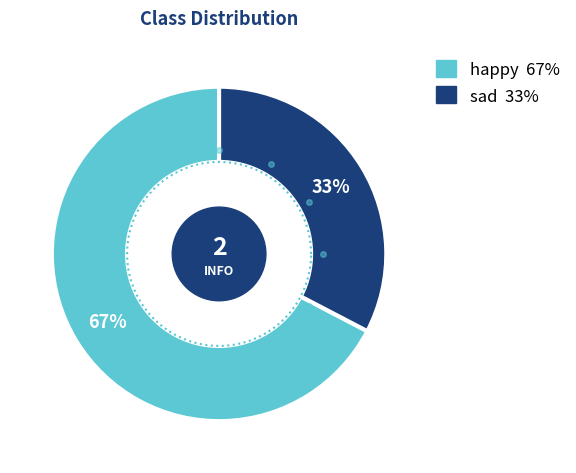

To the nearest percent, what percentage of the pie is happy?

67%